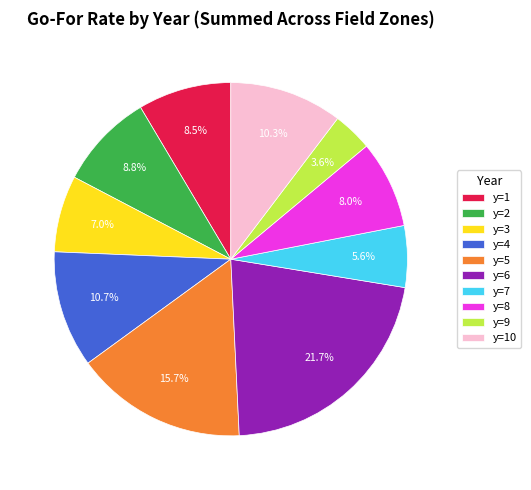

Count the number of slices in the pie.

10